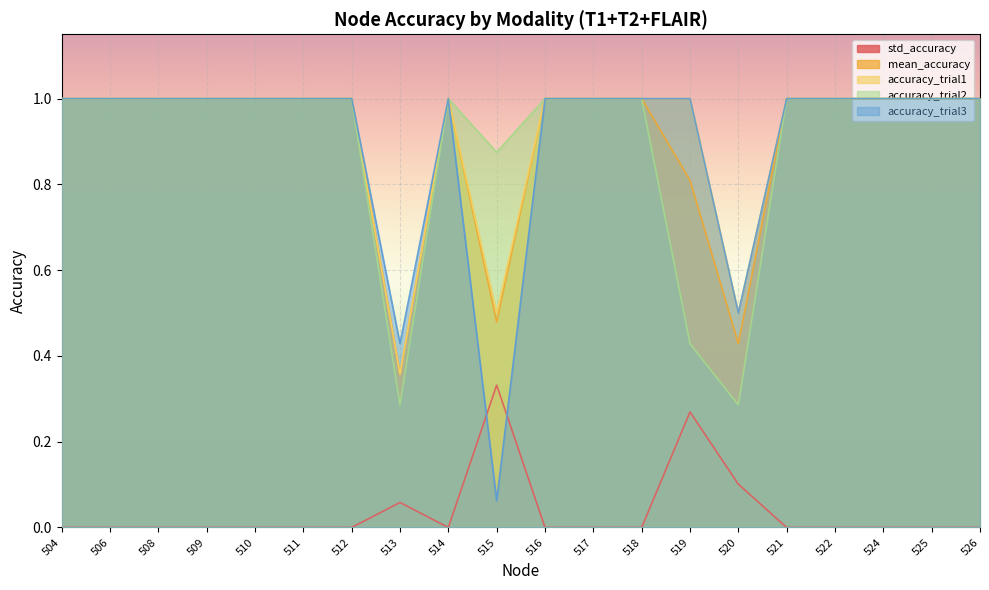

What is the value of the mean_accuracy point at the 8th from the left?

0.4